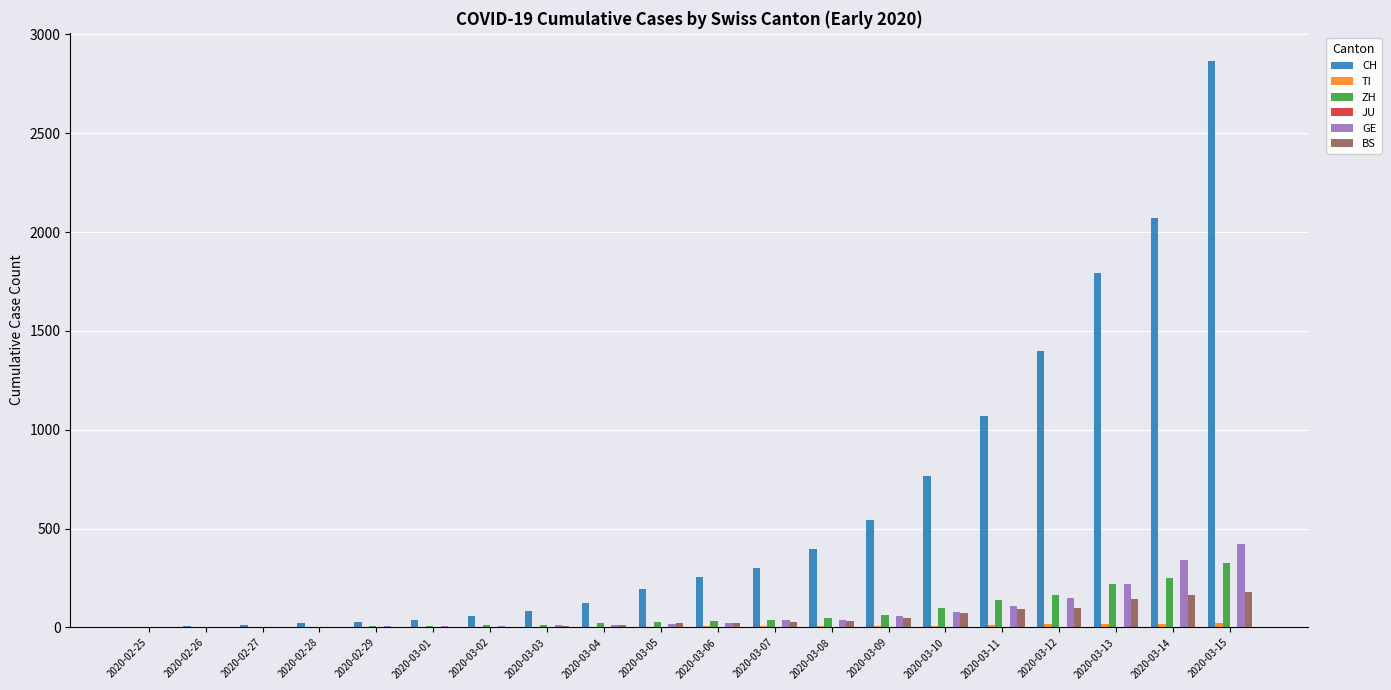

Which series has the widest spread of values?

CH